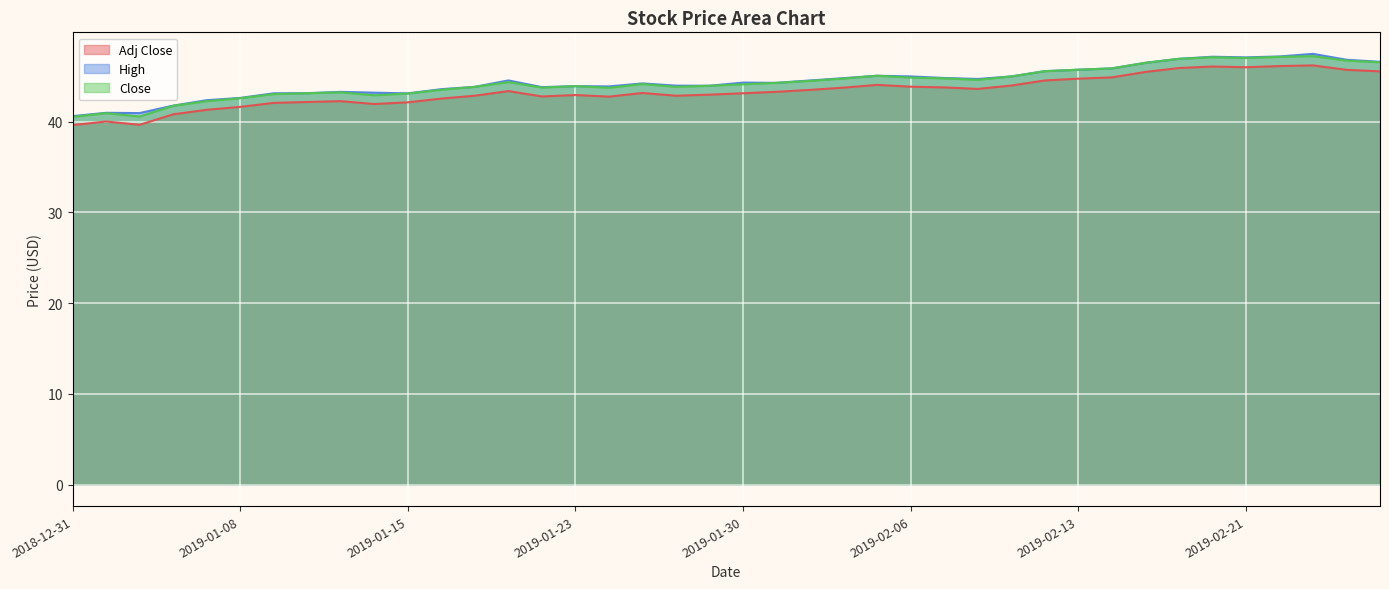

What is the greatest value displayed?

47.5